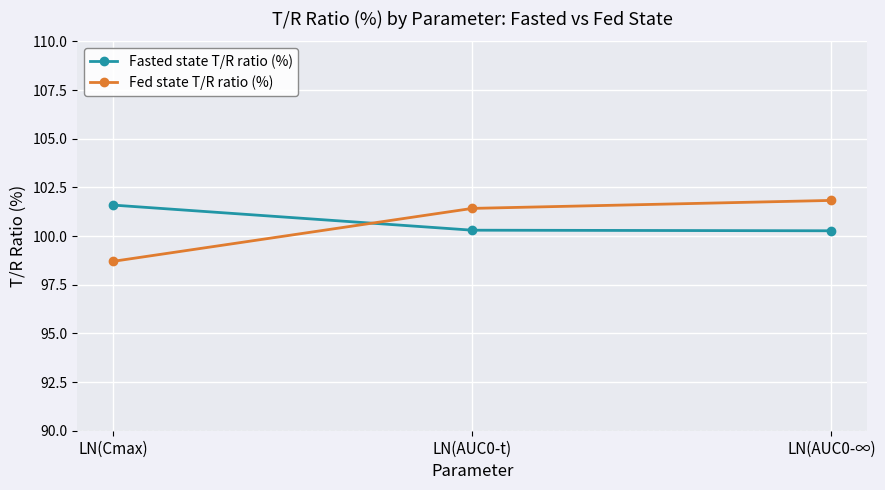

What are all the series names shown in the legend?

Fasted state T/R ratio (%), Fed state T/R ratio (%)